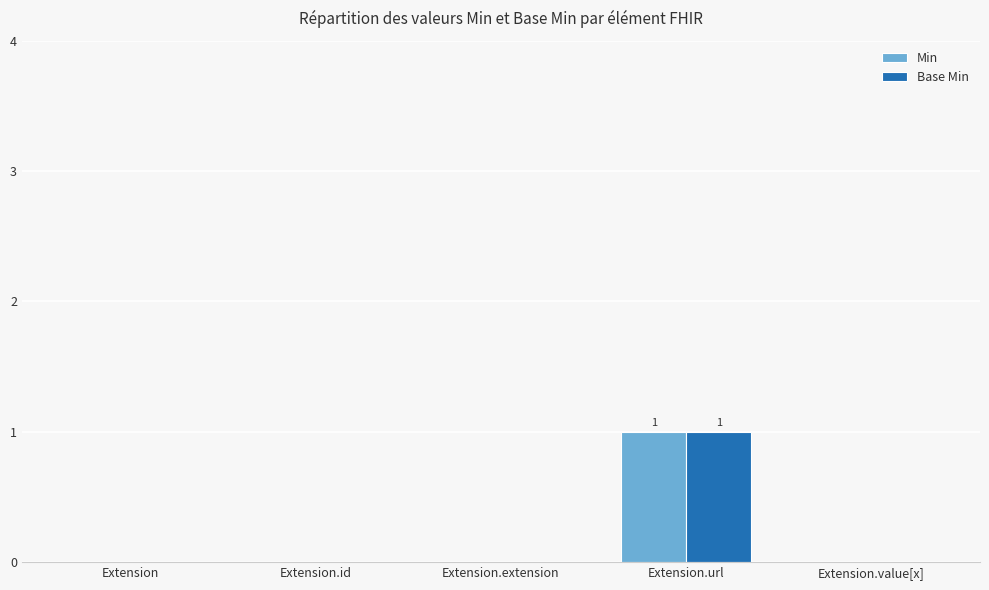

How many series are shown in this chart?

2